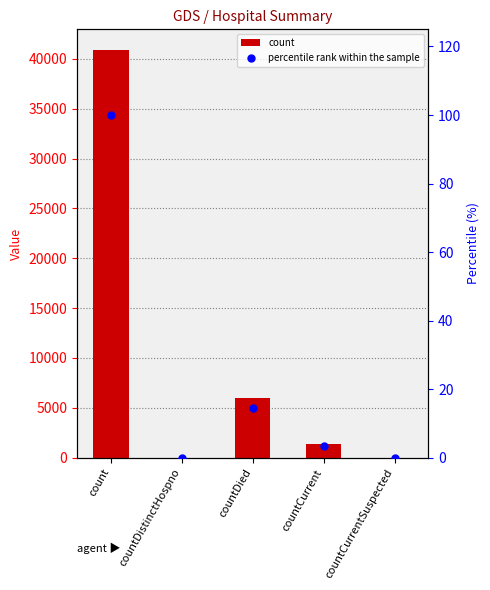

Which series has the largest total across all categories?

count